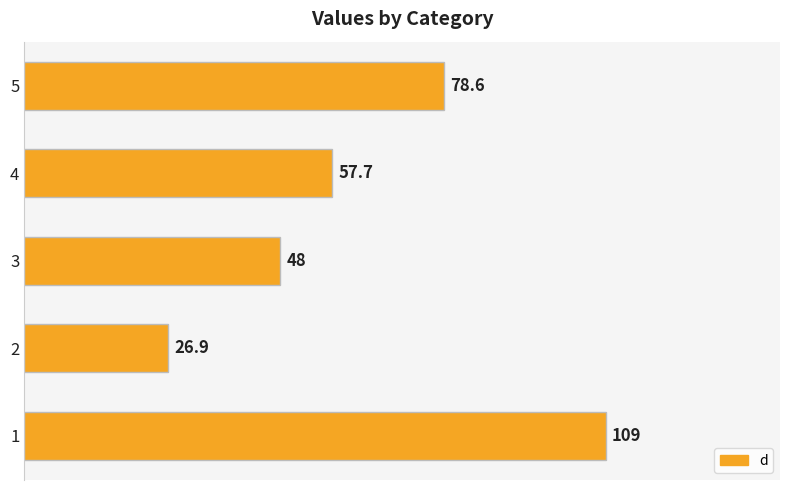

List the labels in order of value, largest first.

1, 5, 4, 3, 2